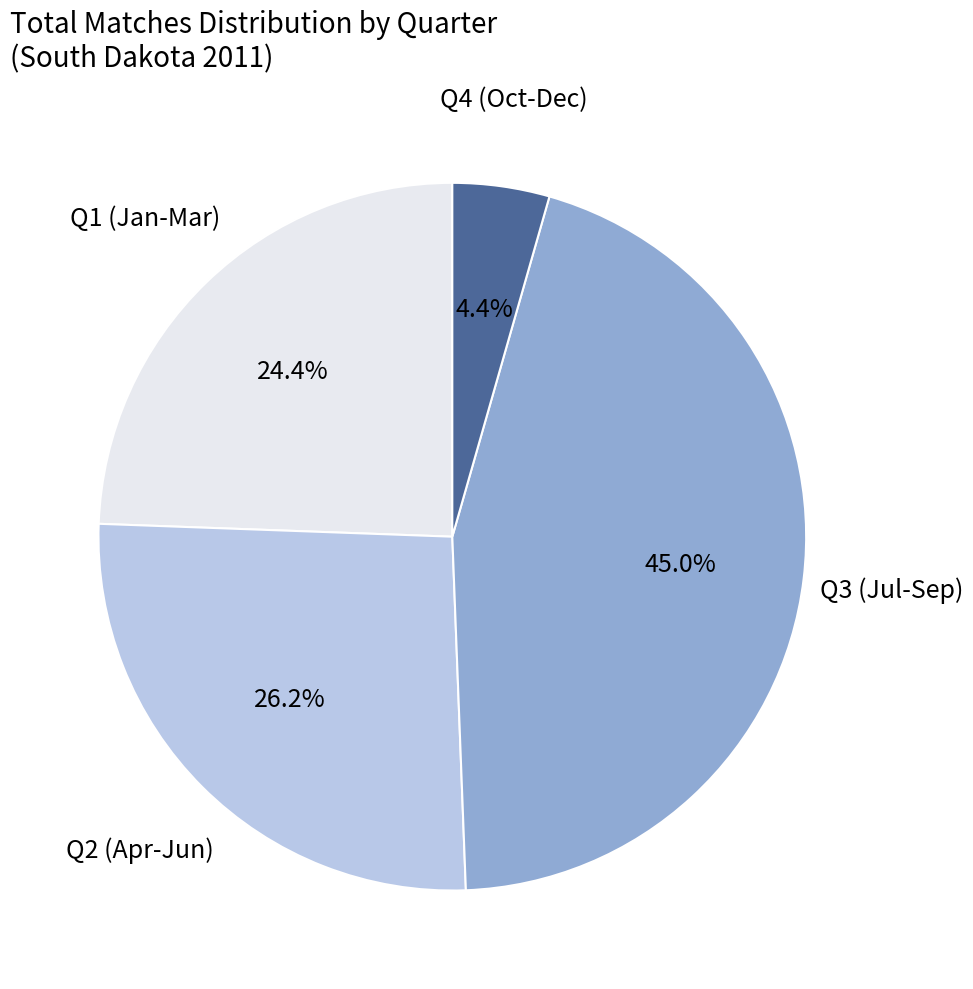

Does any single category account for the majority?

No